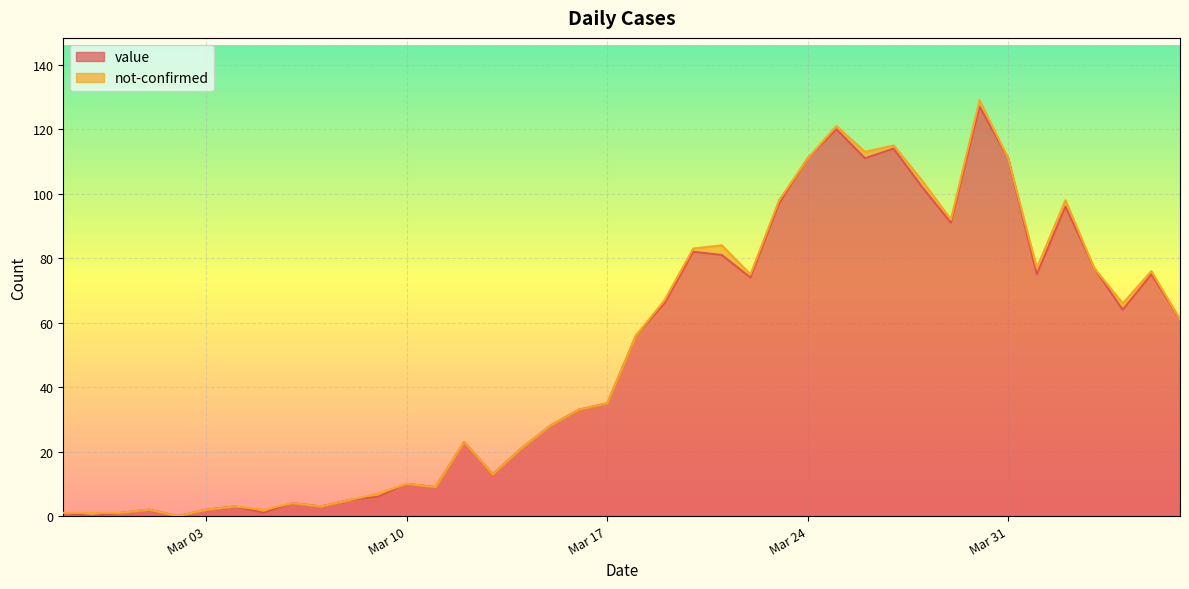

How many positive values are there?

38